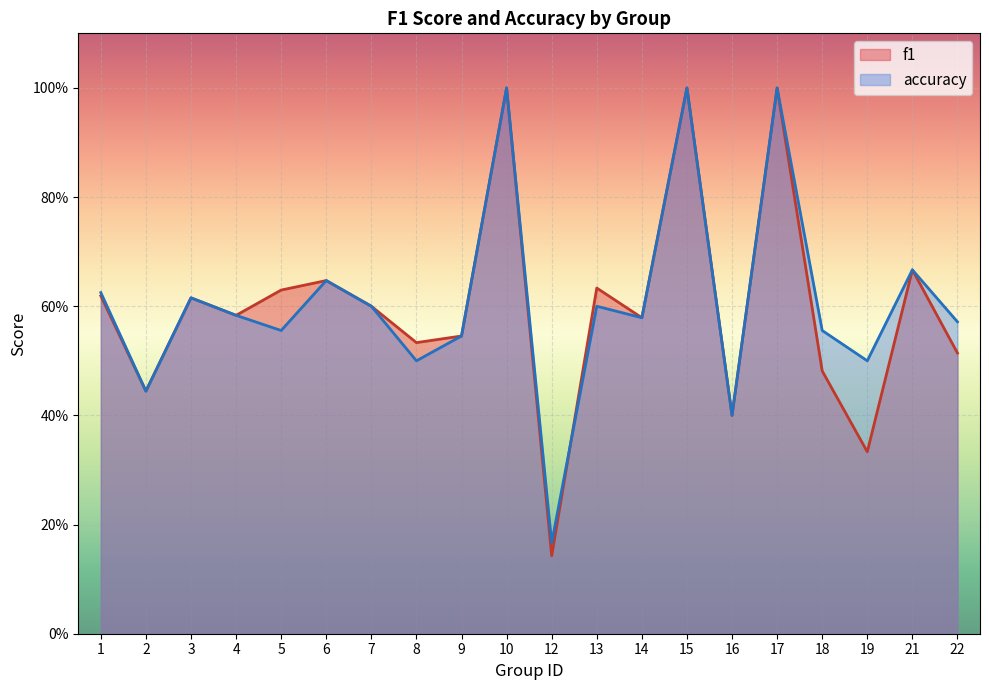

True or false: f1 has a value of 0.1 at 4.

False